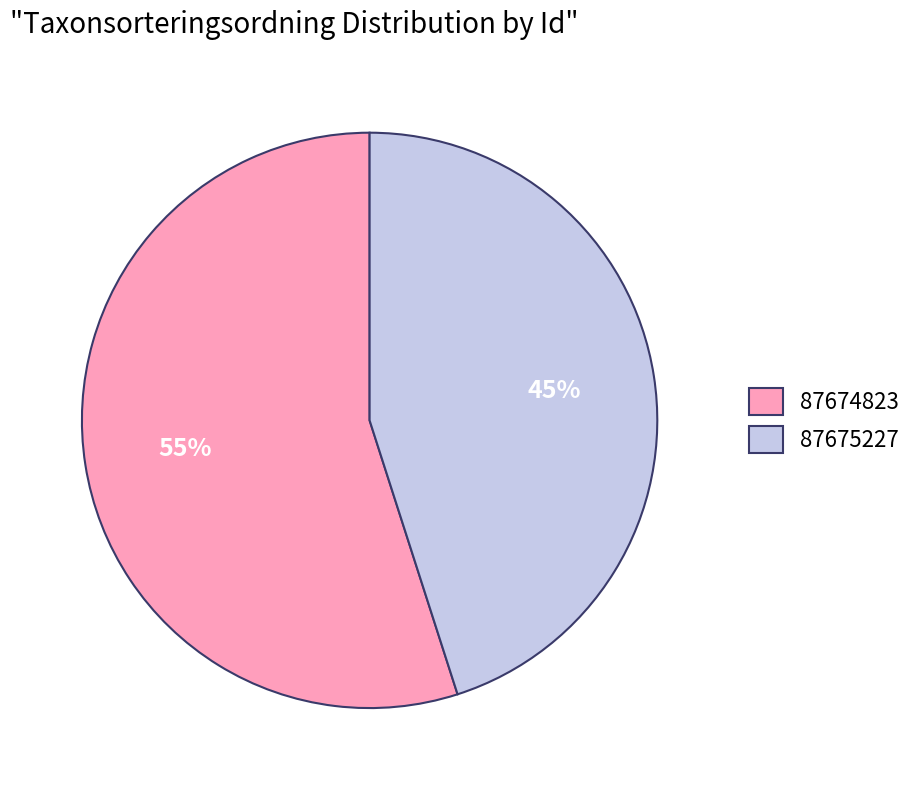

To the nearest percent, what portion does 87674823 represent?

55%